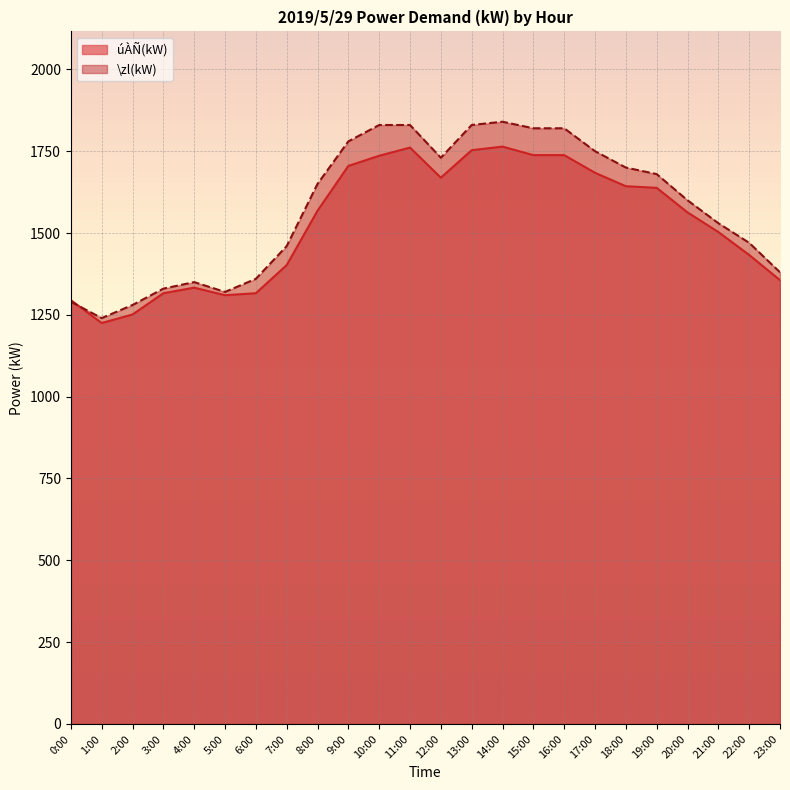

Reading left to right, list all the values displayed in this chart.

úÀÑ(kW): 0:00=1295	1:00=1225	2:00=1251	3:00=1316	4:00=1333	5:00=1310	6:00=1316	7:00=1402	8:00=1568	9:00=1705	10:00=1736	11:00=1761	12:00=1669	13:00=1753	14:00=1764	15:00=1738	16:00=1738	17:00=1684	18:00=1643	19:00=1638	20:00=1563	21:00=1503	22:00=1433	23:00=1356
\zl(kW): 0:00=1290	1:00=1240	2:00=1280	3:00=1330	4:00=1350	5:00=1320	6:00=1360	7:00=1460	8:00=1650	9:00=1780	10:00=1830	11:00=1830	12:00=1730	13:00=1830	14:00=1840	15:00=1820	16:00=1820	17:00=1750	18:00=1700	19:00=1680	20:00=1600	21:00=1530	22:00=1470	23:00=1380